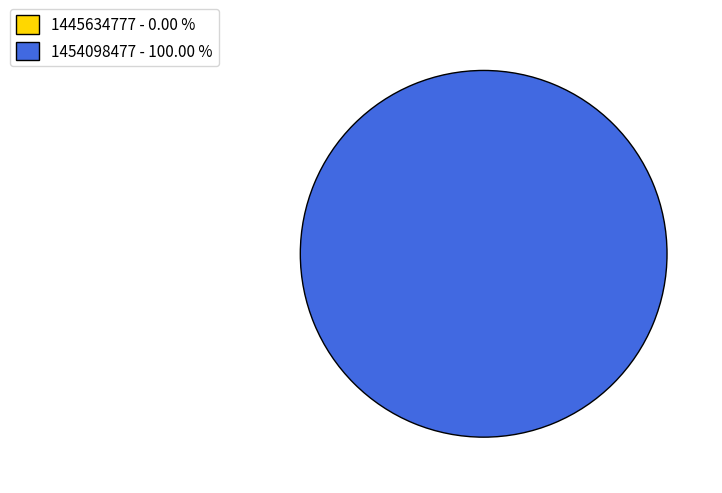

Rank the categories by value from highest to lowest.

1454098477, 1445634777